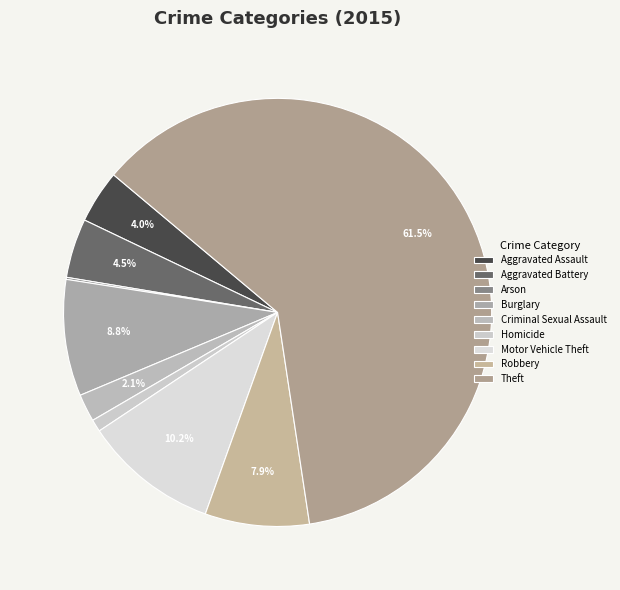

Rank the categories by value from lowest to highest.

Arson, Homicide, Criminal Sexual Assault, Aggravated Assault, Aggravated Battery, Robbery, Burglary, Motor Vehicle Theft, Theft